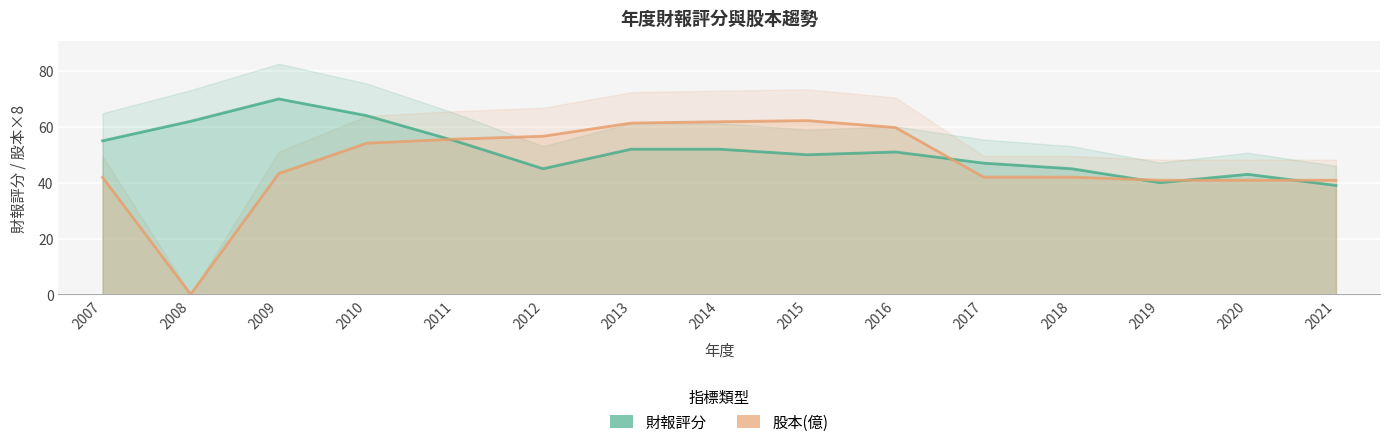

Reading left to right, what are all the values shown in this chart?

財報評分: 55.0	62.0	70.0	64.0	55.0	45.0	52.0	52.0	50.0	51.0	47.0	45.0	40.0	43.0	39.0
股本(億): 41.9	0.0	43.3	54.2	55.6	56.6	61.4	61.8	62.2	59.8	42.0	42.0	40.9	40.9	40.9